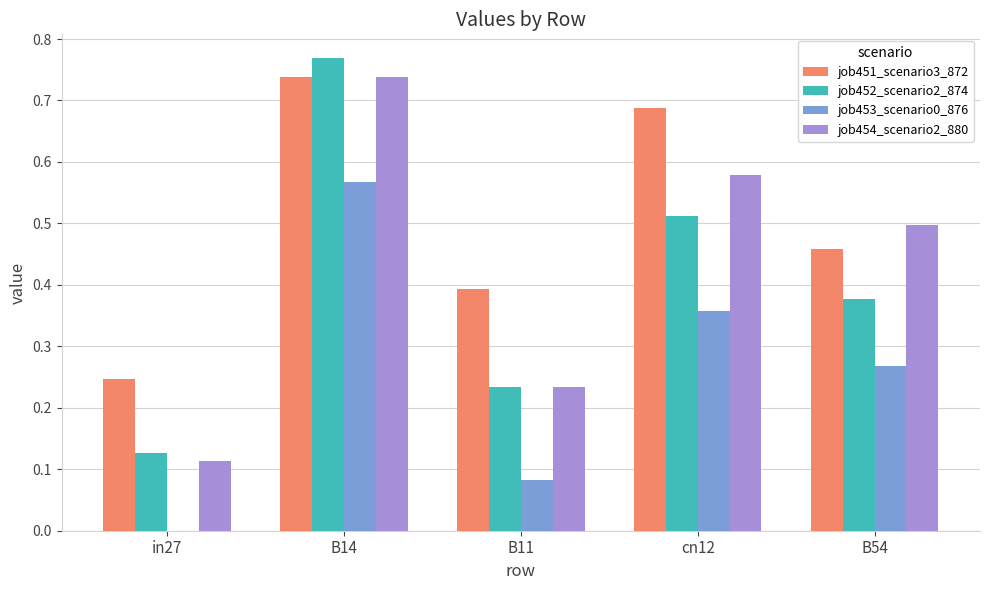

Between B14 and B54, which series saw the biggest shift?

job452_scenario2_874